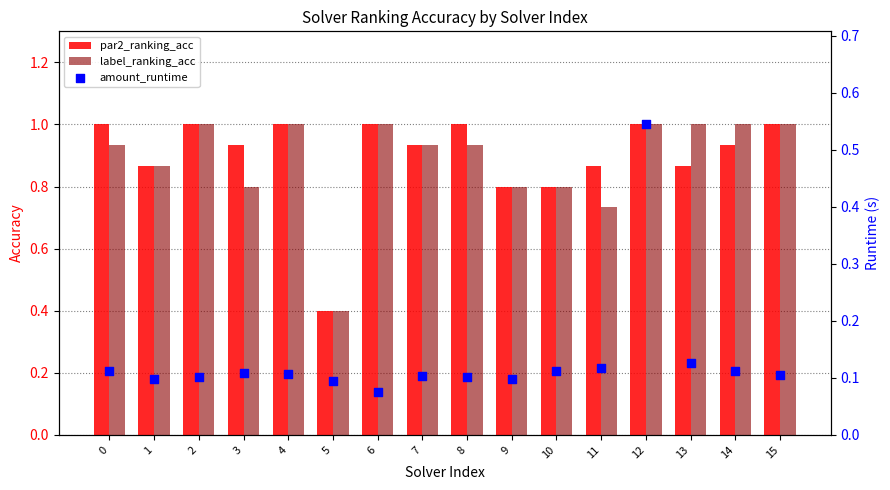

At which category is the sum across all series the highest?

12